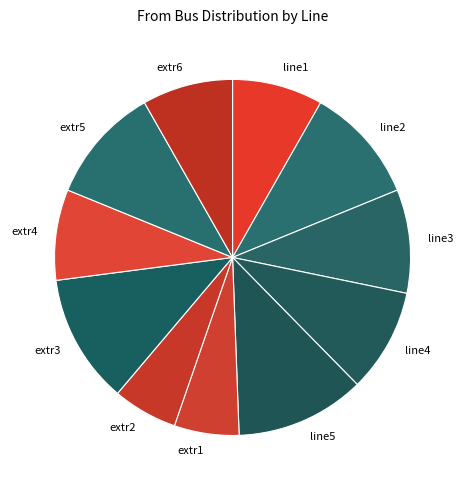

Count the number of slices in the pie.

11